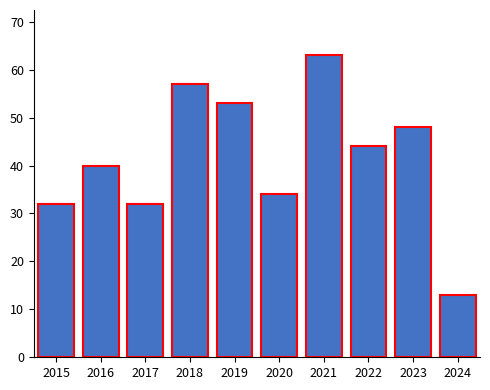

The chart shows a value of 80 at 2018. True or false?

False